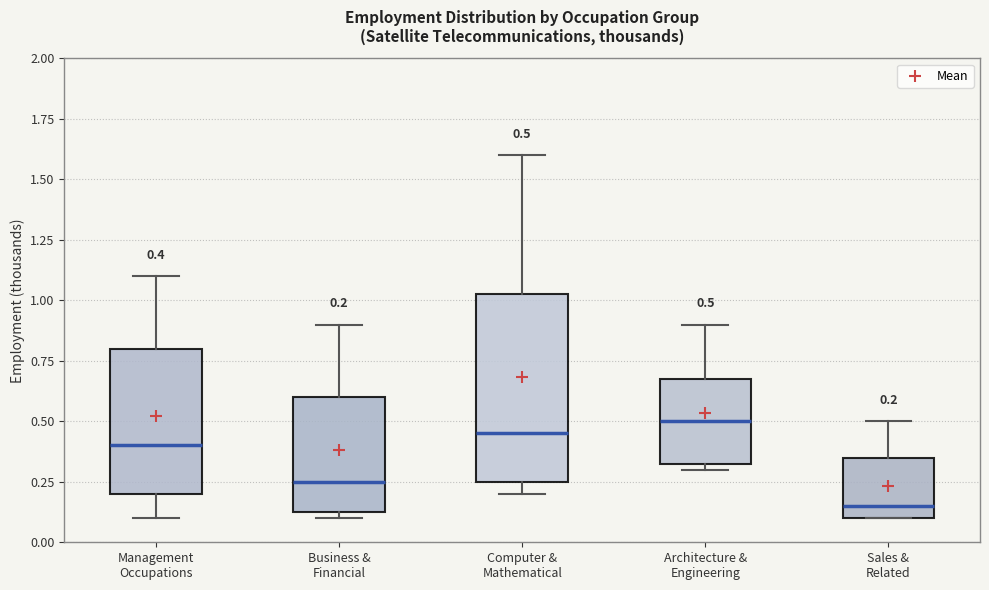

Which box is the tallest, from its lower edge to its upper edge?

Computer & Mathematical